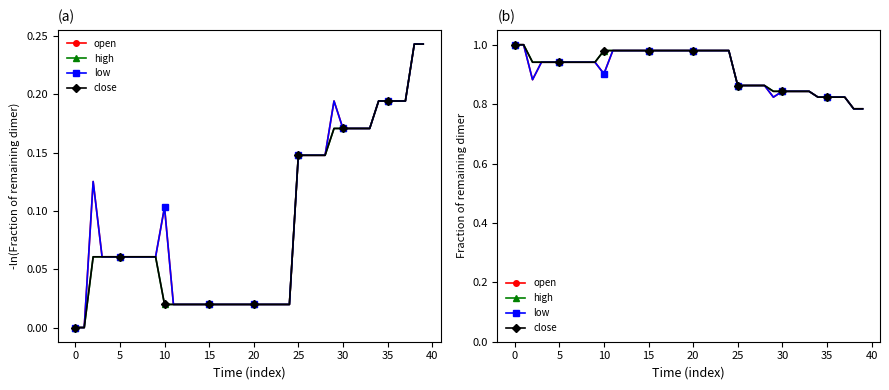

Is it true that close equals 1.0 at 19?

True